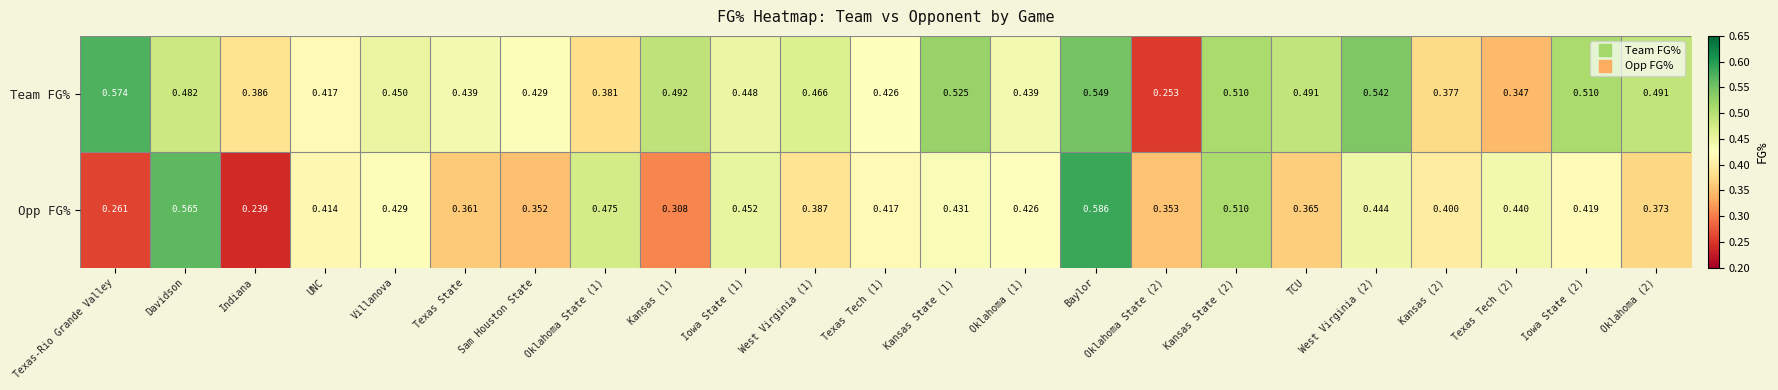

At which category does the chart reach its minimum across all series?

Indiana